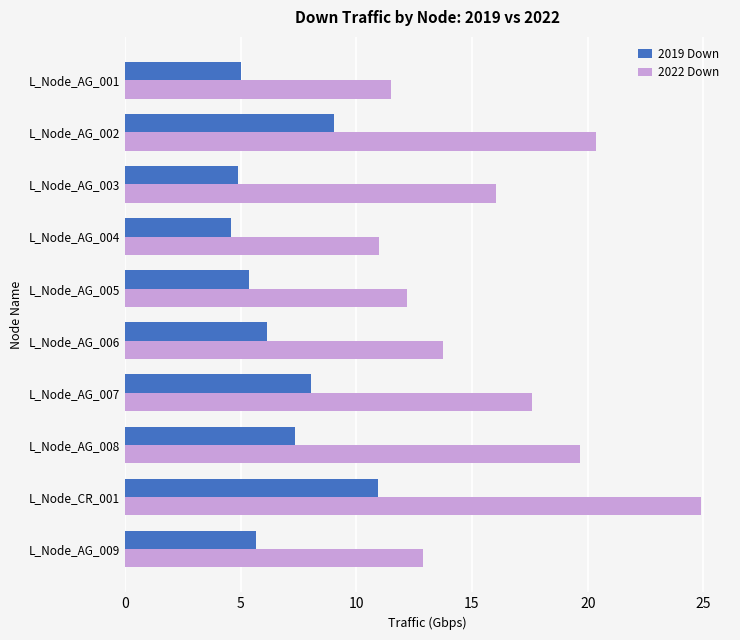

How many values in the 2022 Down series exceed 16?

5